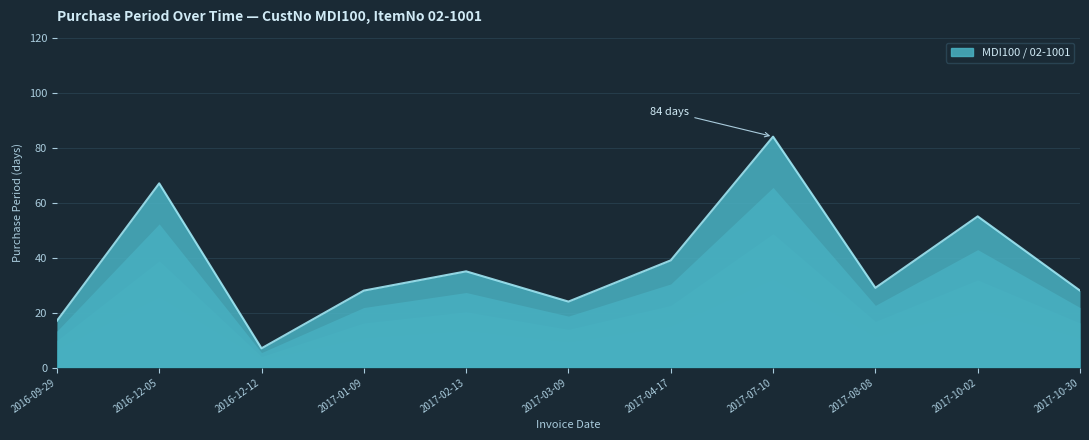

What is the sum of the values at 2017-02-13 and 2017-10-30?

63